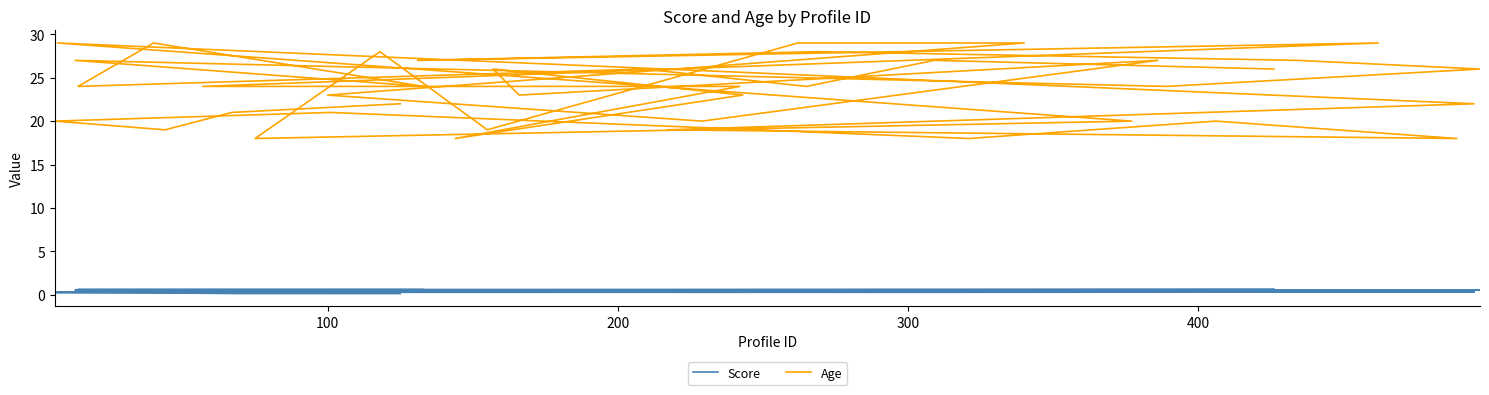

Rank the series by their maximum value, from lowest to highest.

Score, Age